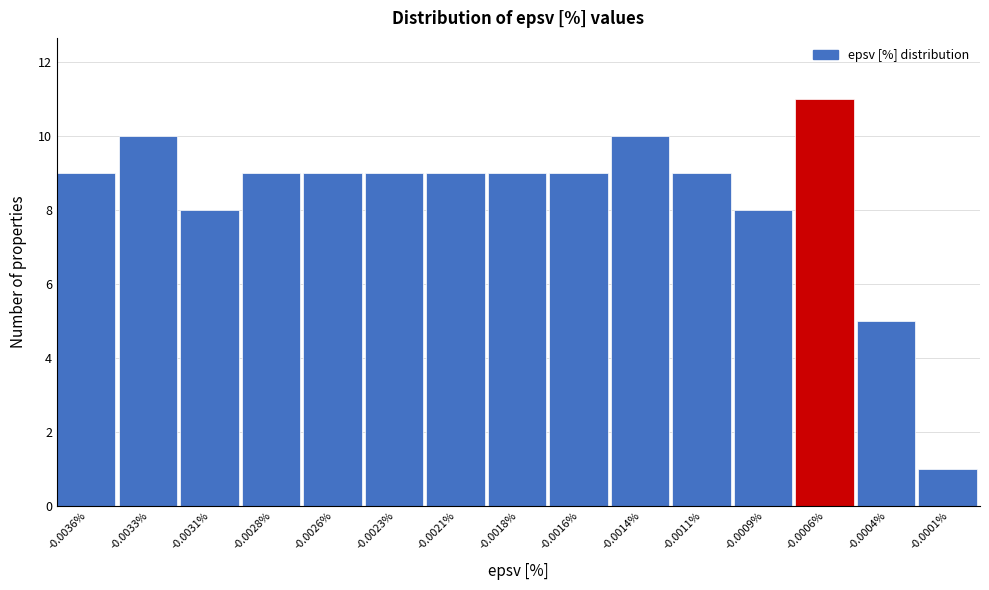

Reading right to left, what are all the values shown in this chart?

1	5	11	8	9	10	9	9	9	9	9	9	8	10	9